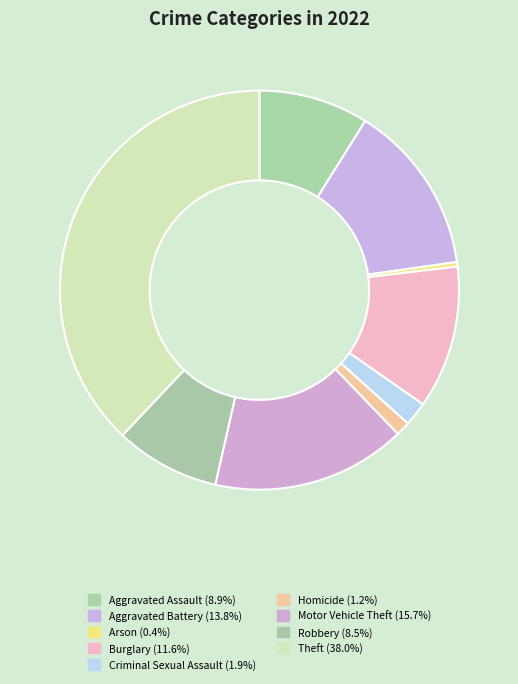

Combined, do Aggravated Battery and Arson account for over 50%?

No